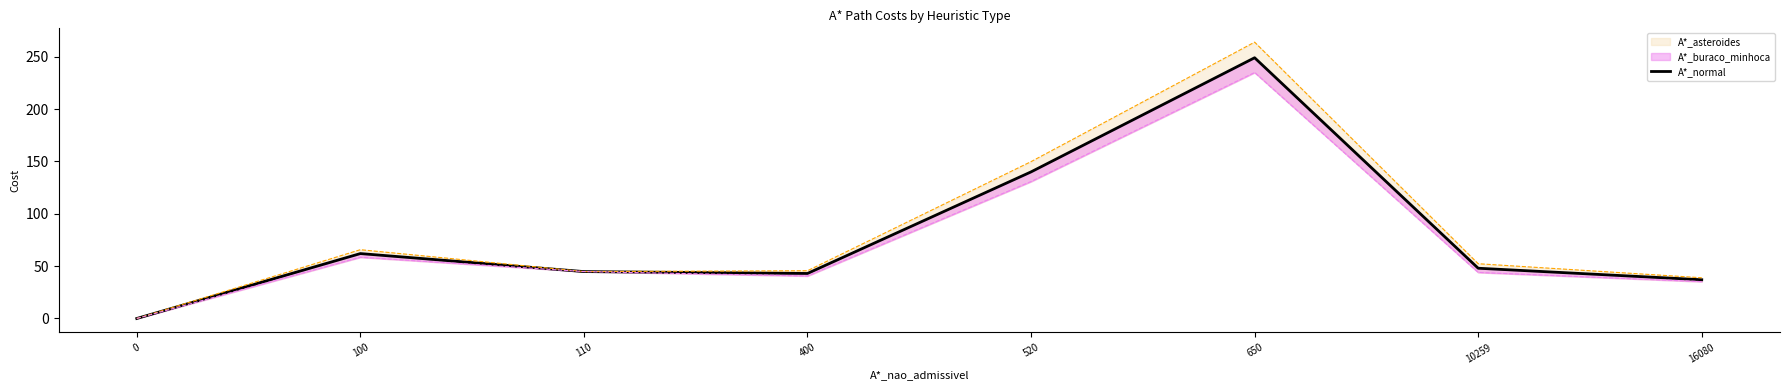

At which category does the data reach its first local peak?

100